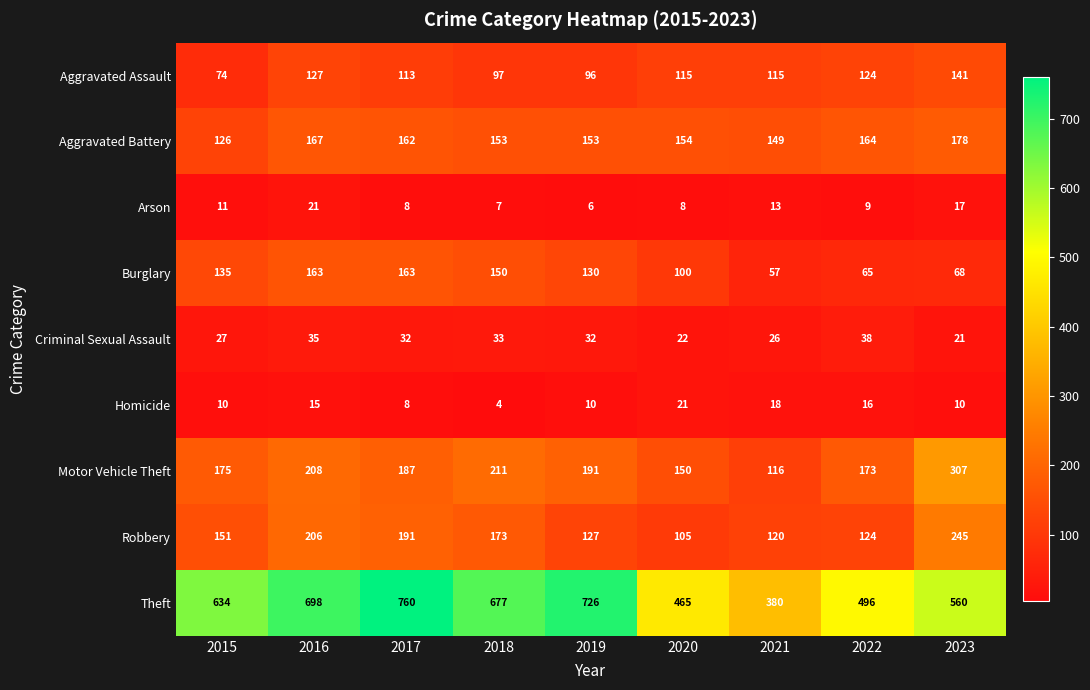

List the labels in order of Motor Vehicle Theft value, smallest first.

2021, 2020, 2022, 2015, 2017, 2019, 2016, 2018, 2023